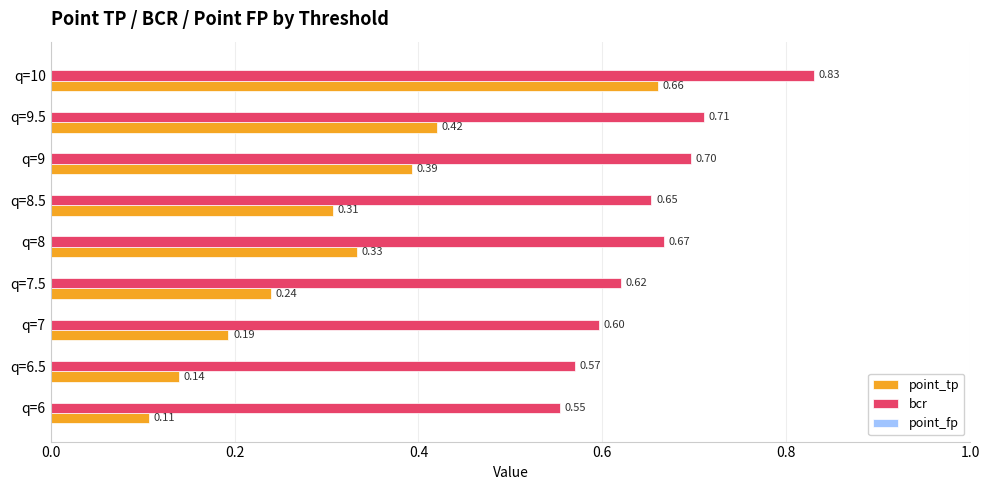

Which series has the widest spread of values?

point_tp